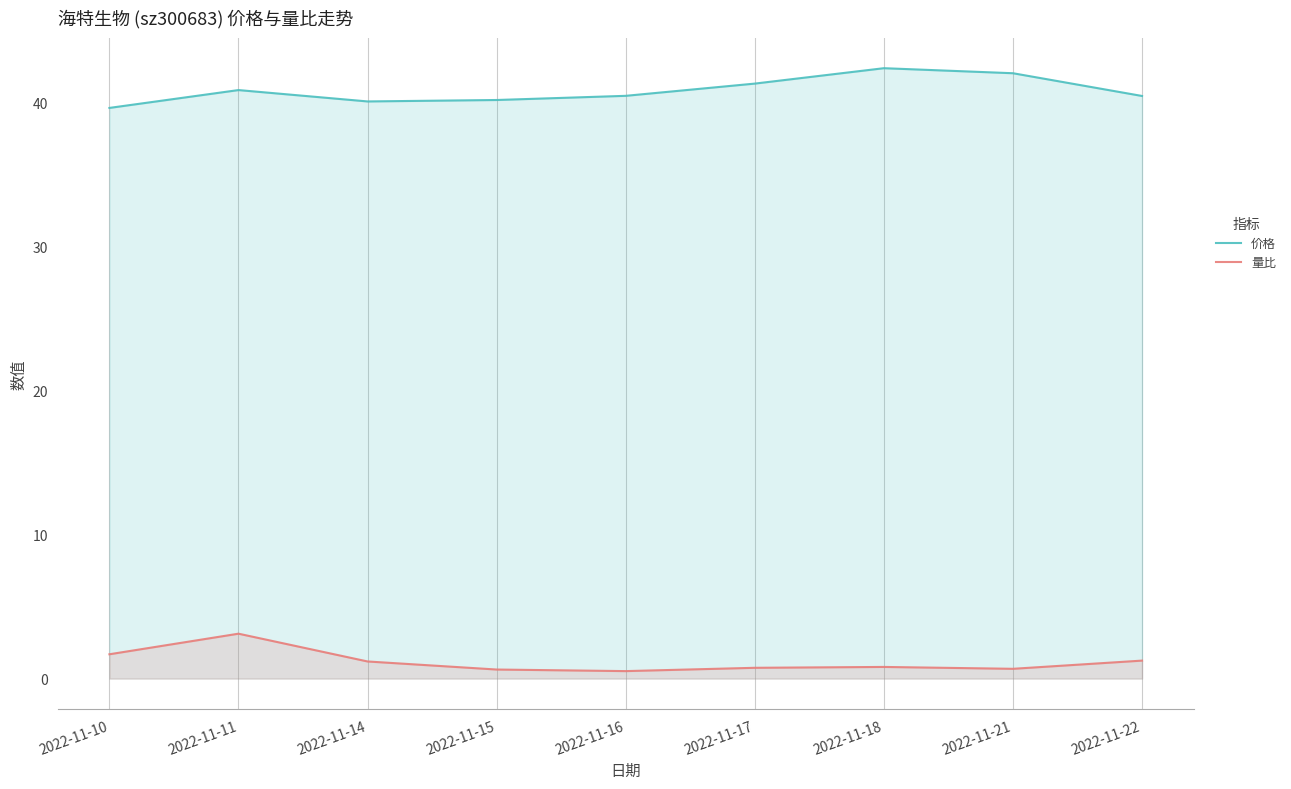

Does the chart have visible grid lines?

Yes